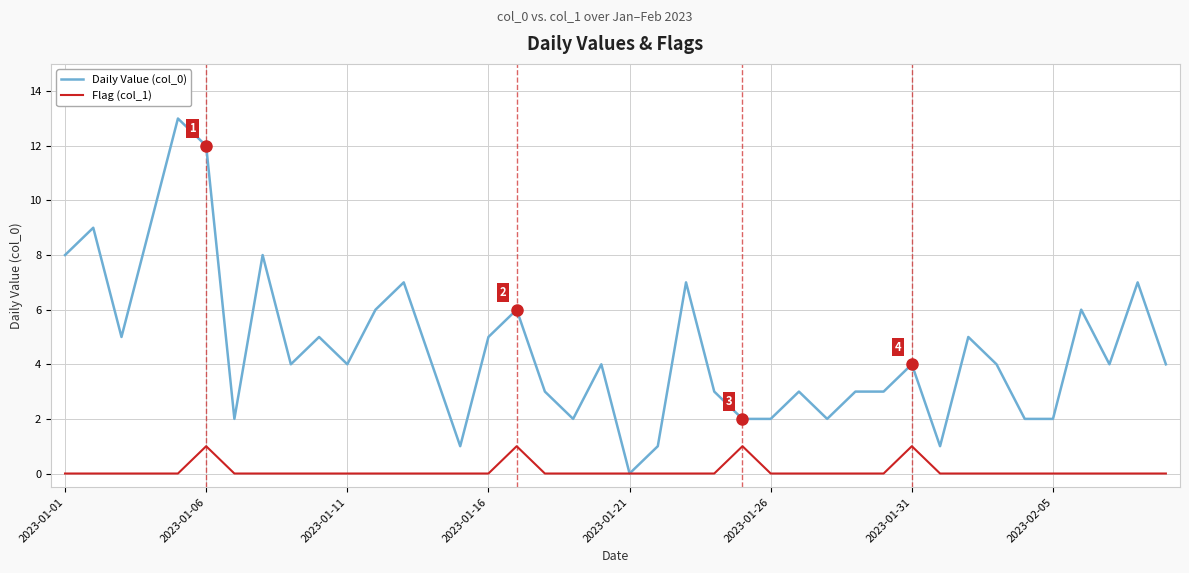

Rank the series by their maximum value, from lowest to highest.

Flag (col_1), Daily Value (col_0)